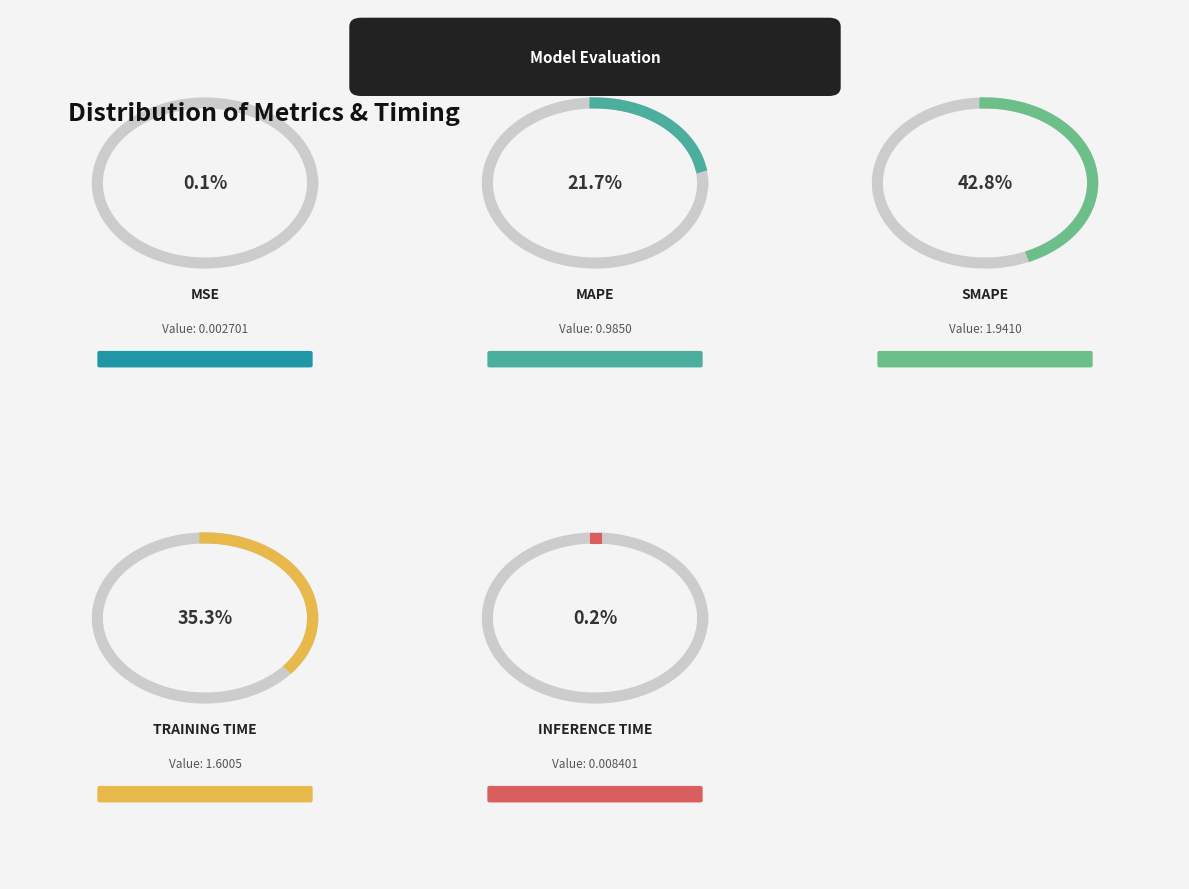

What is the largest slice in the pie chart?

SMAPE